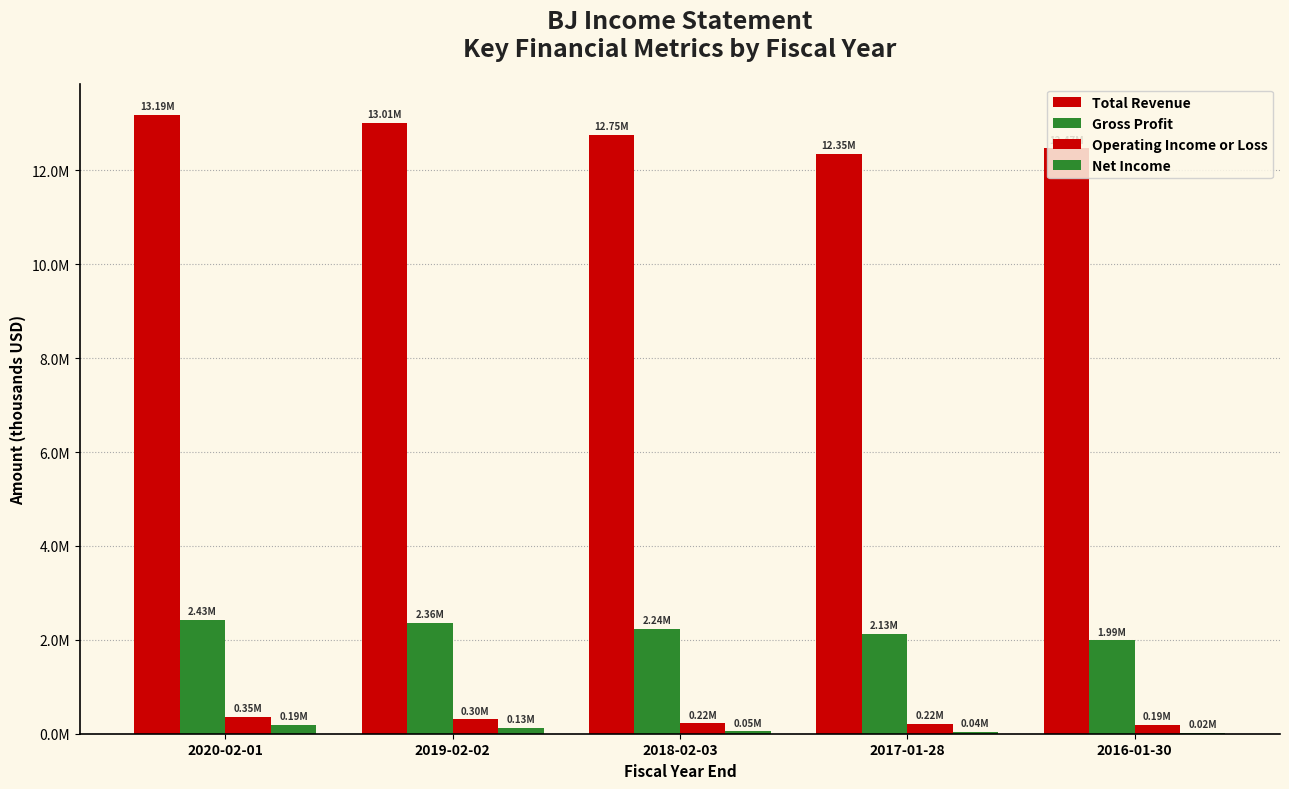

At how many categories does at least one series exceed 9926124?

5